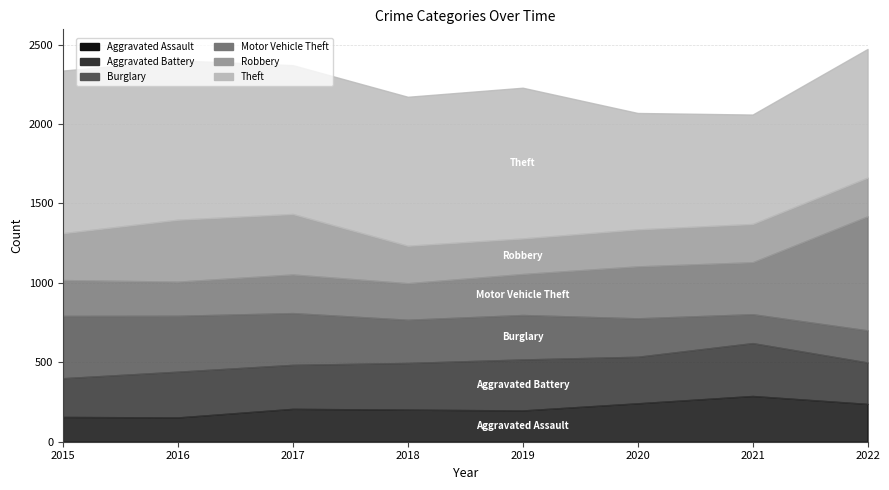

What is the sum of the Robbery values at 2021 and 2017?

622